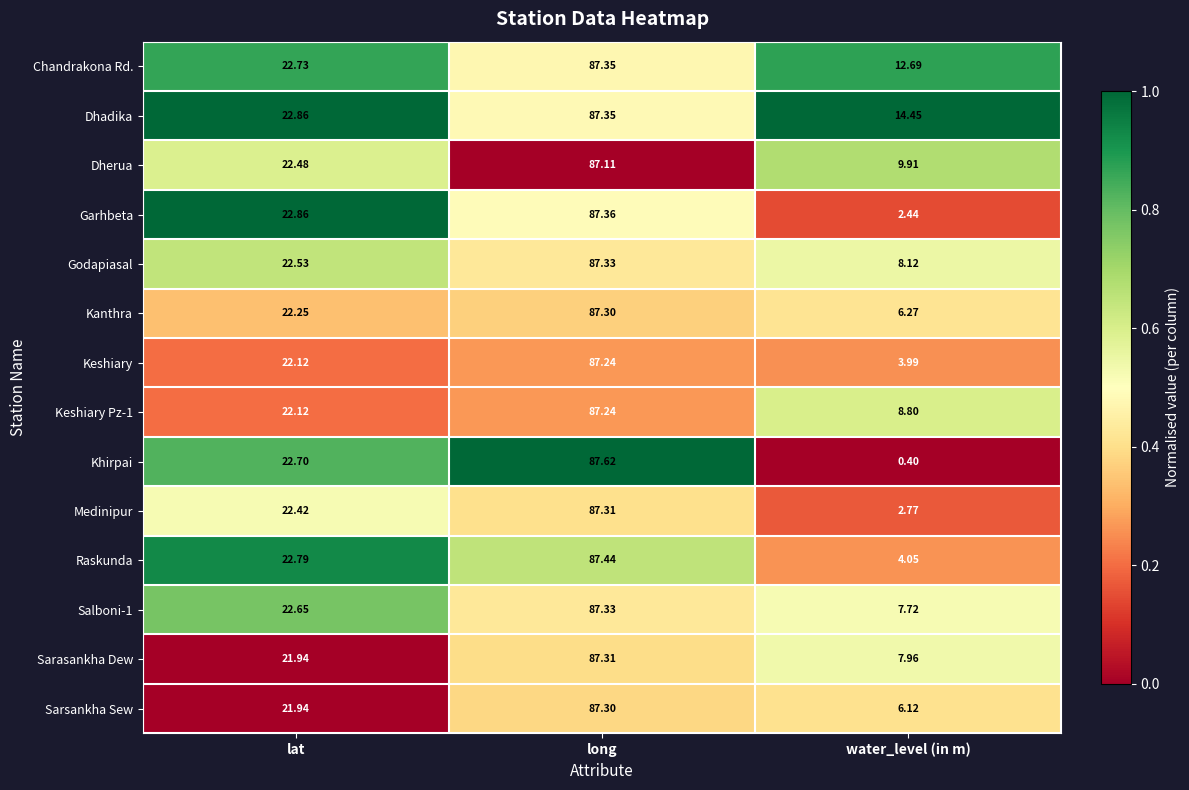

Where does the Keshiary Pz-1 series first go above 22?

lat